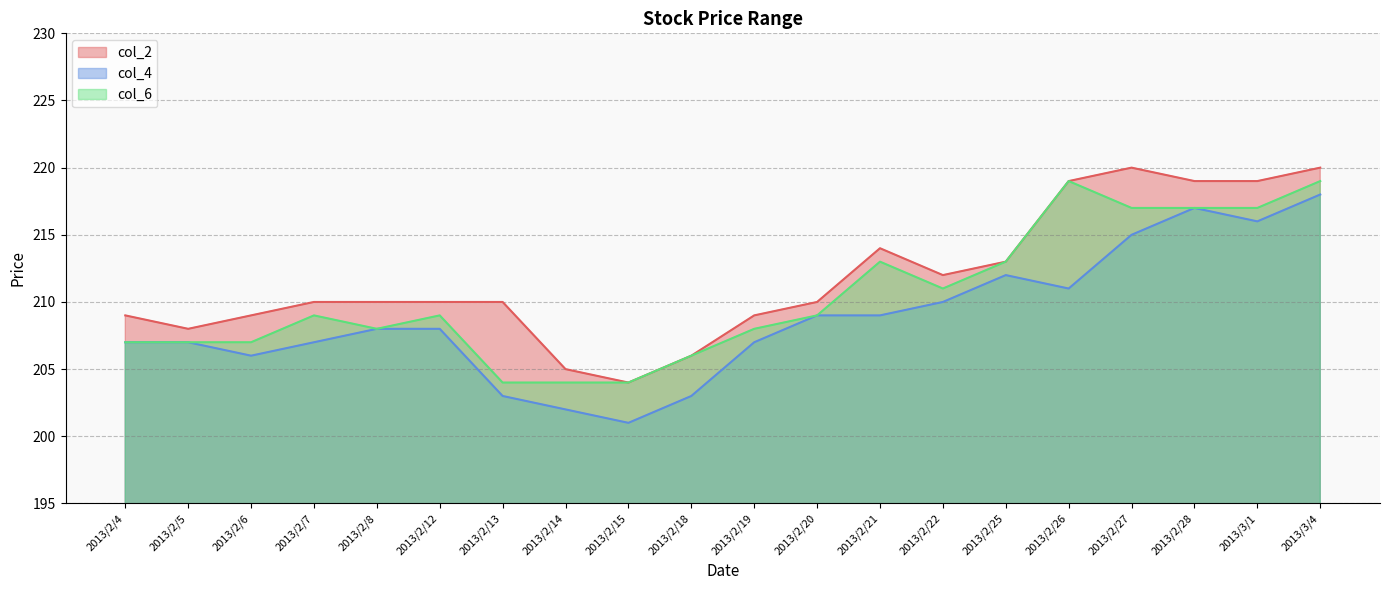

Which series has the largest range (max minus min)?

col_4